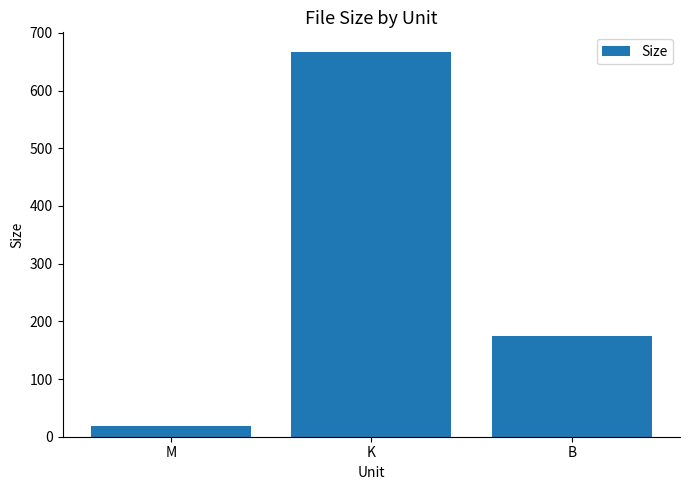

Count the number of categories in the chart.

3